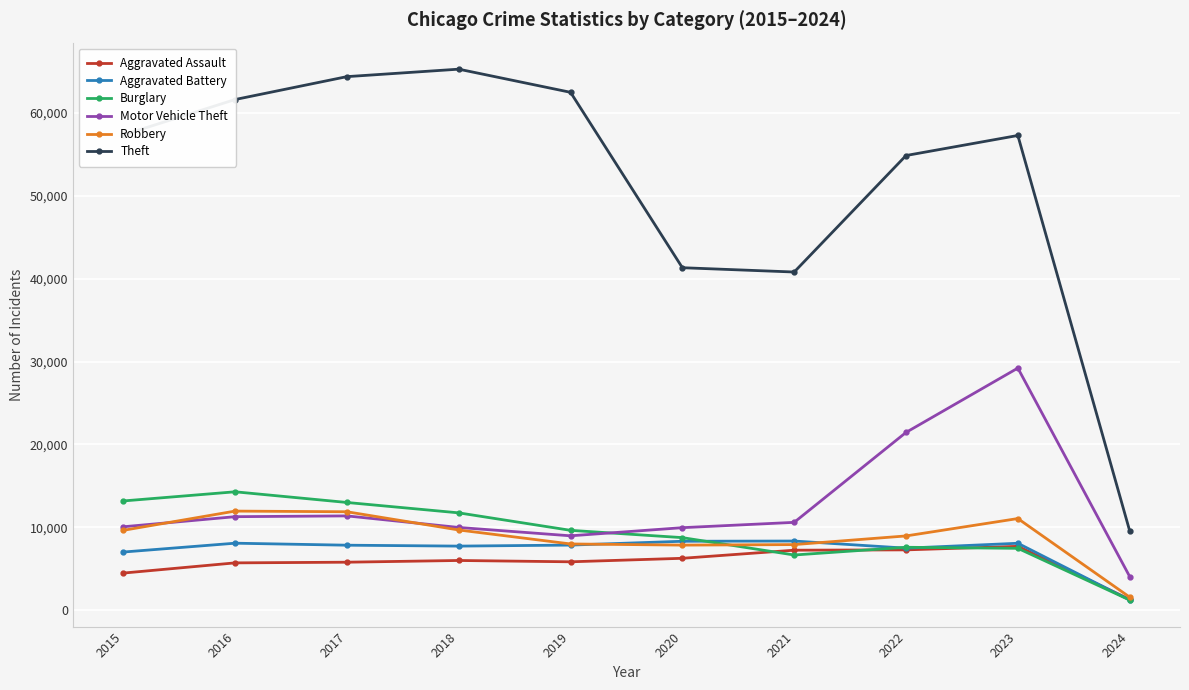

True or false: Motor Vehicle Theft has a value of 31296 at 2022.

False